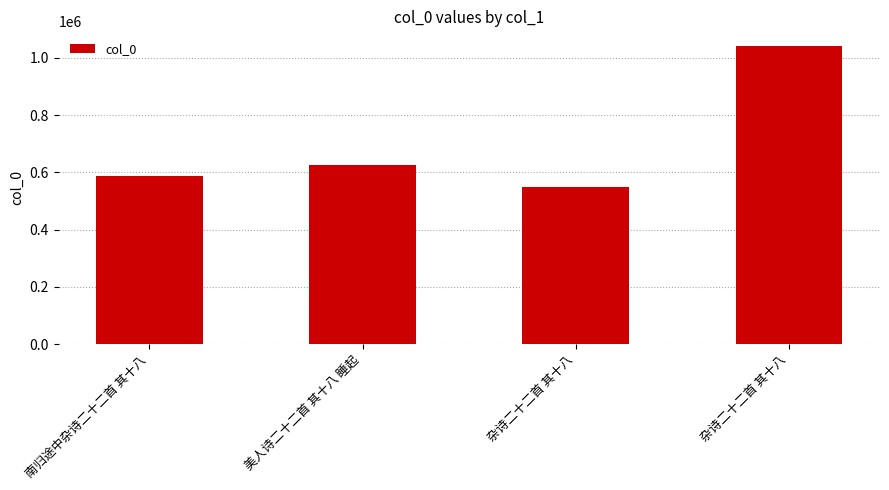

How many series are shown in this chart?

1